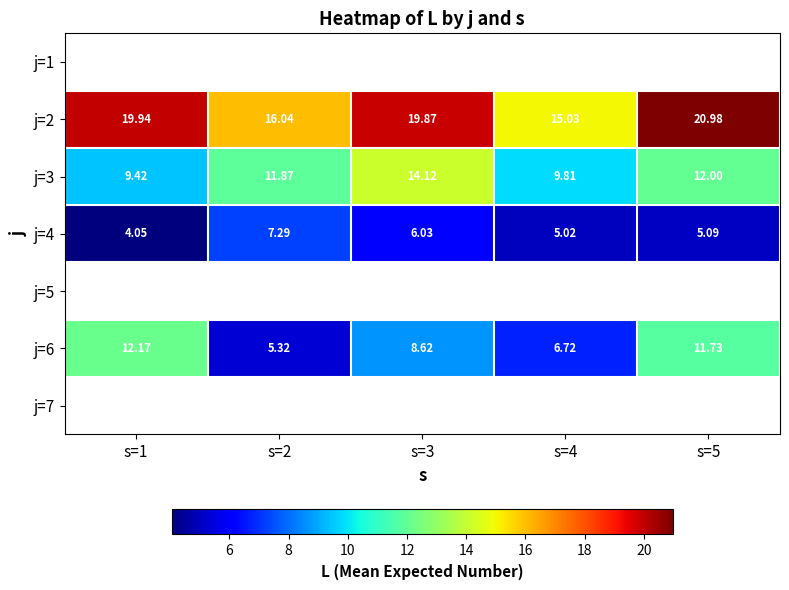

How many values in the j=3 series are below 11?

2